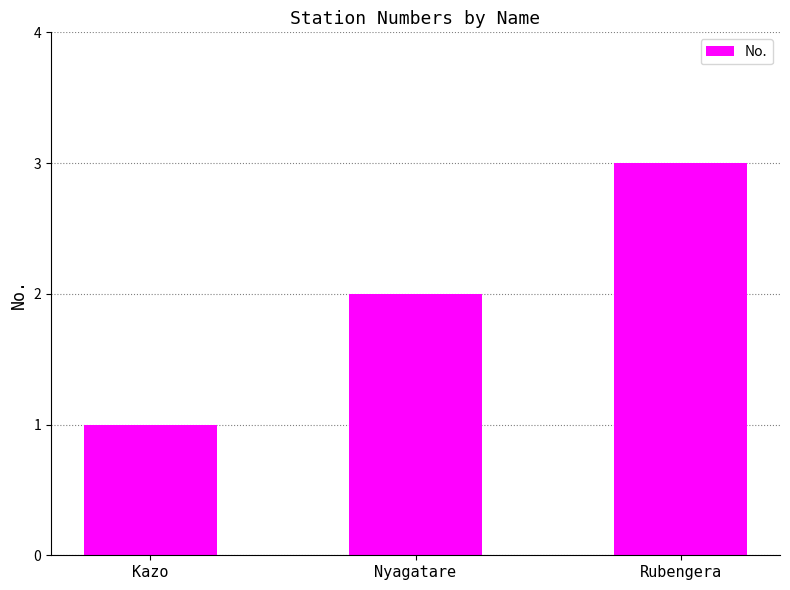

List the labels in order of value, largest first.

Rubengera, Nyagatare, Kazo